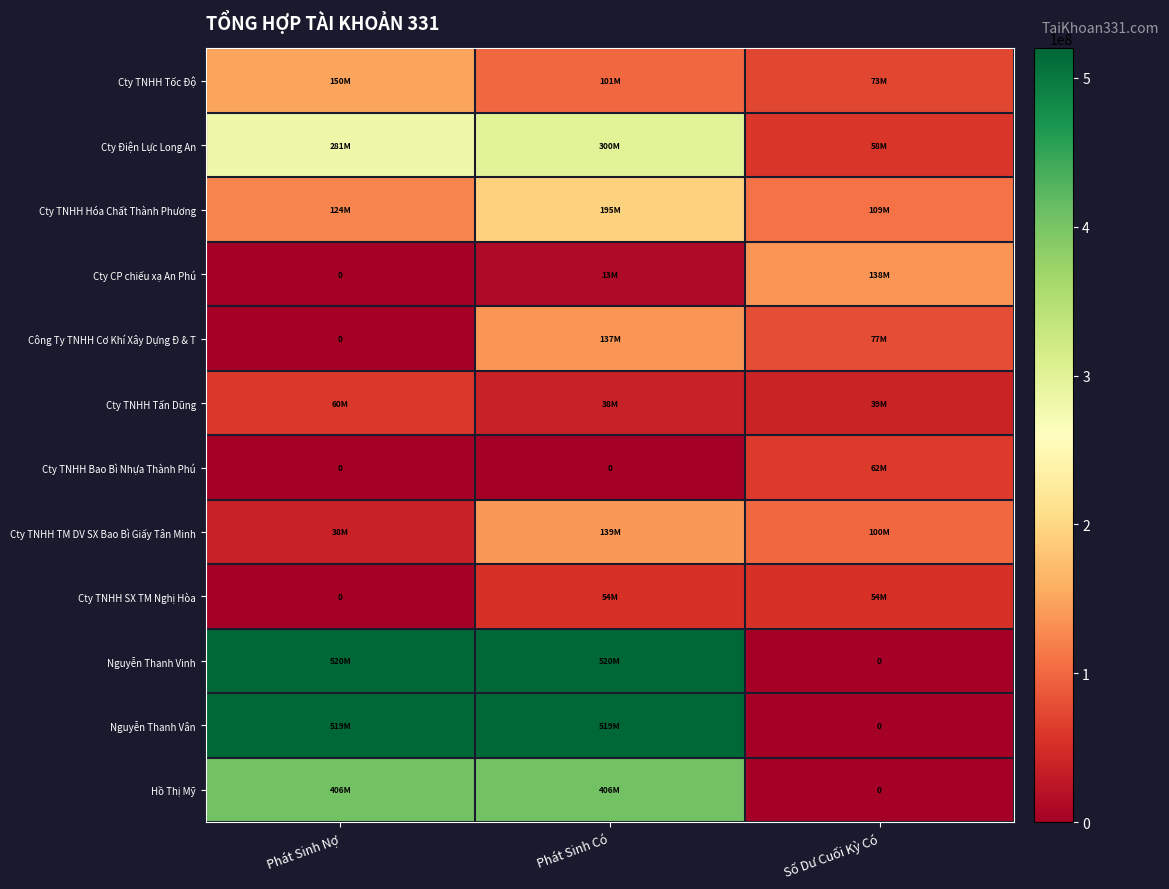

Which series has the largest range (max minus min)?

Nguyễn Thanh Vinh